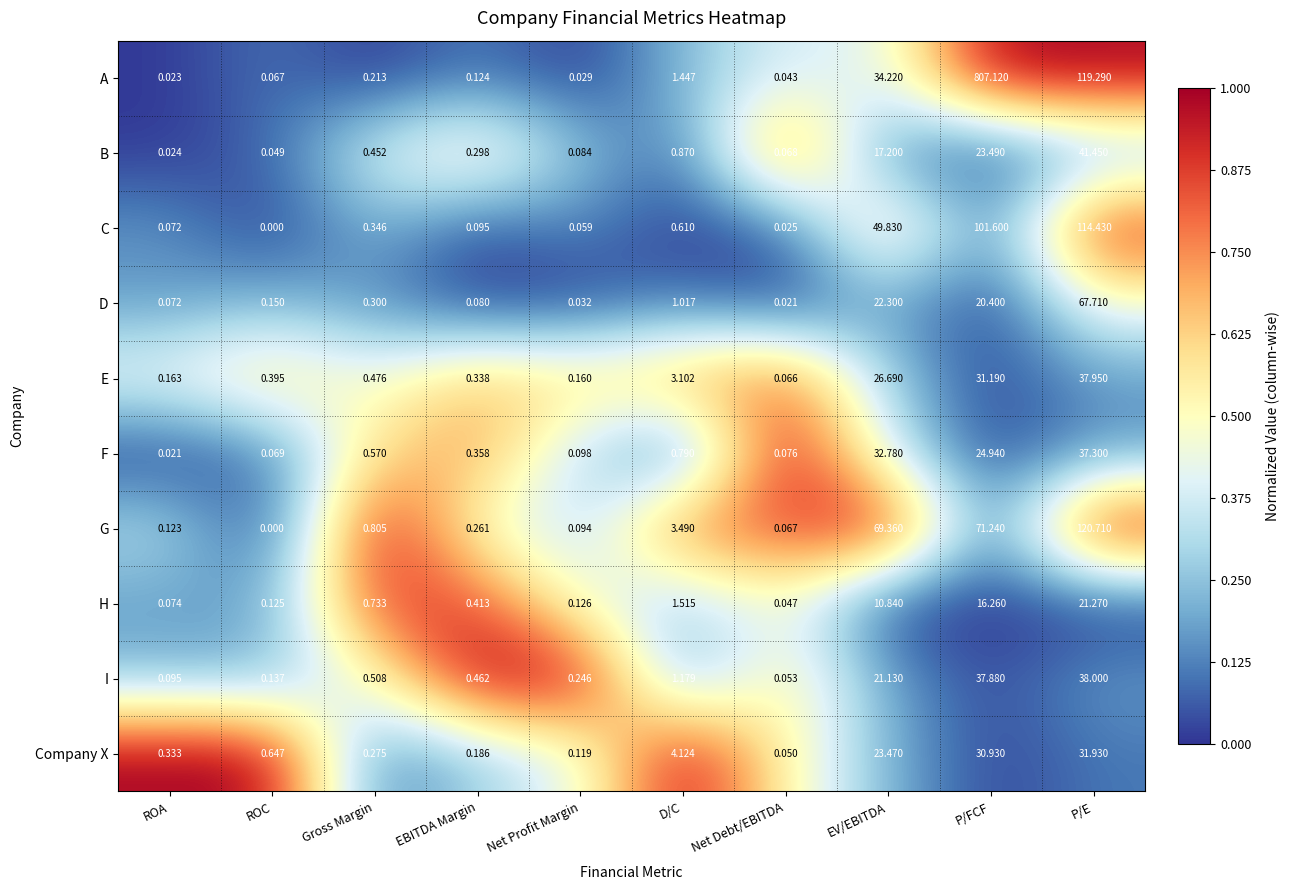

Which series has the largest total across all categories?

A